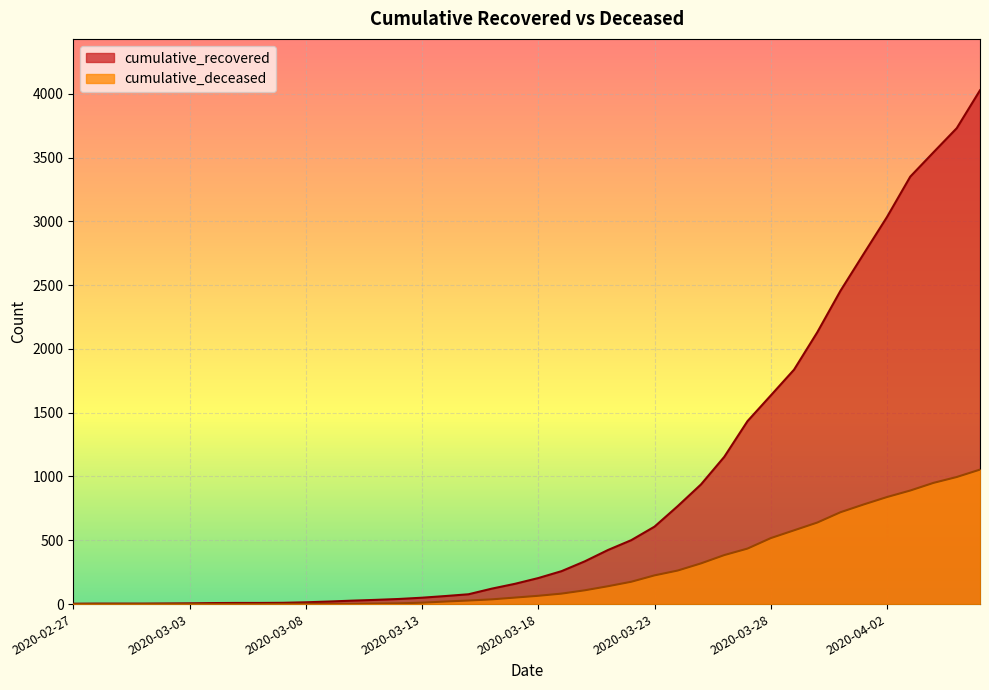

What is the sum of the cumulative_recovered values at 2020-03-13 and 2020-03-21?

474